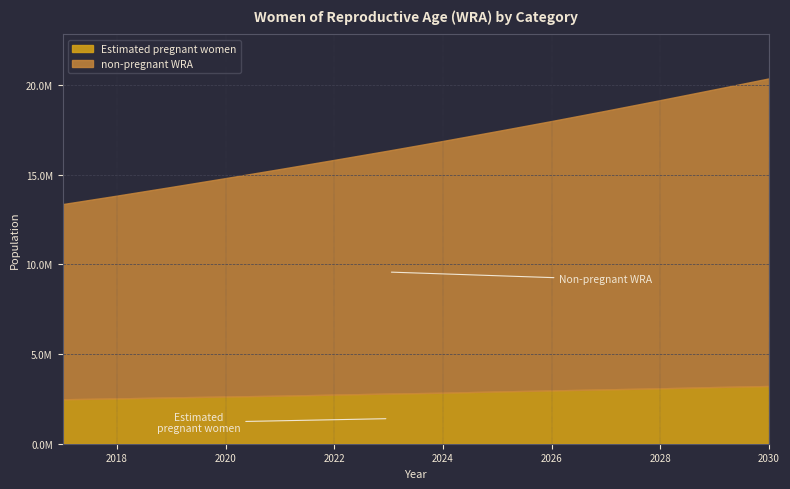

The Estimated pregnant women series shows 3092255.0 at 2028. True or false?

True